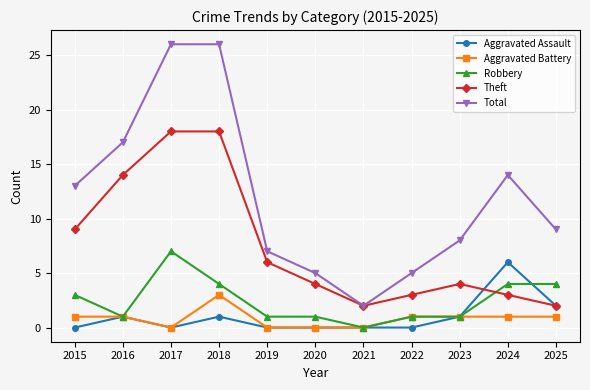

What is the value of the Aggravated Assault point at the 2nd from the left?

1